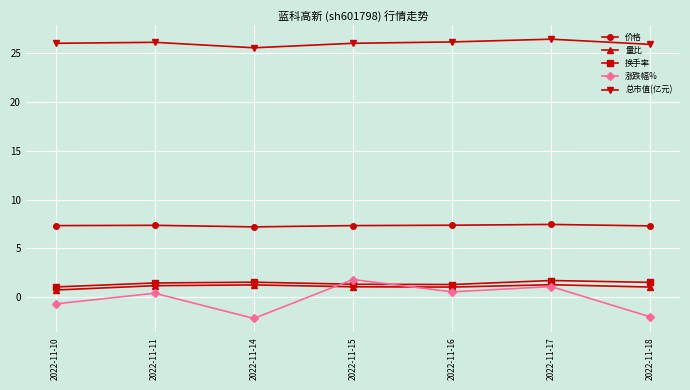

What is the sum of the 价格 values at 2022-11-14 and 2022-11-18?

14.5